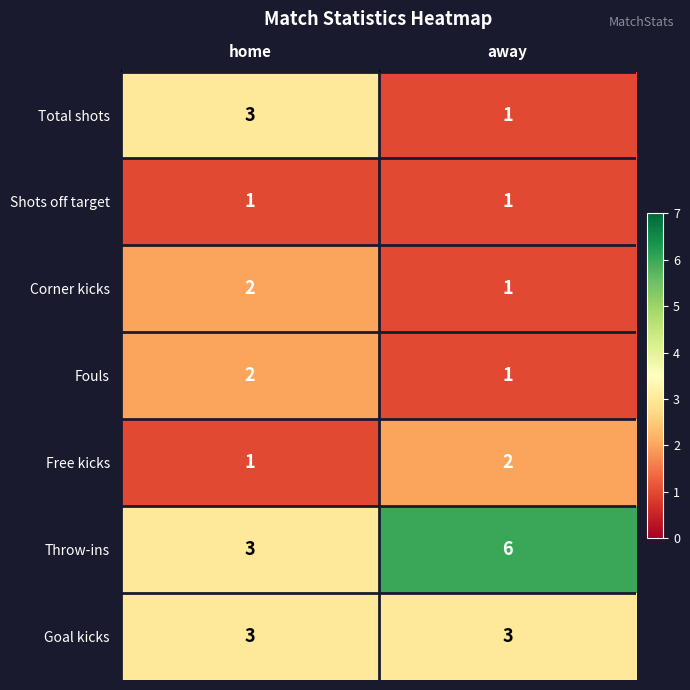

Which series has the largest total across all categories?

Throw-ins